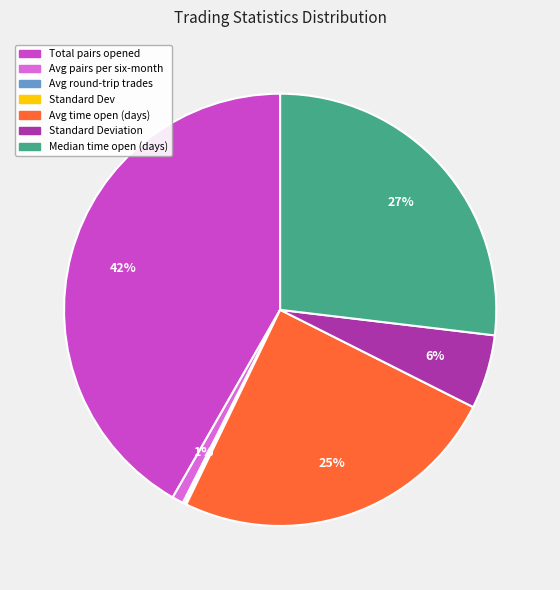

To the nearest percent, what is the average slice percentage?

14%